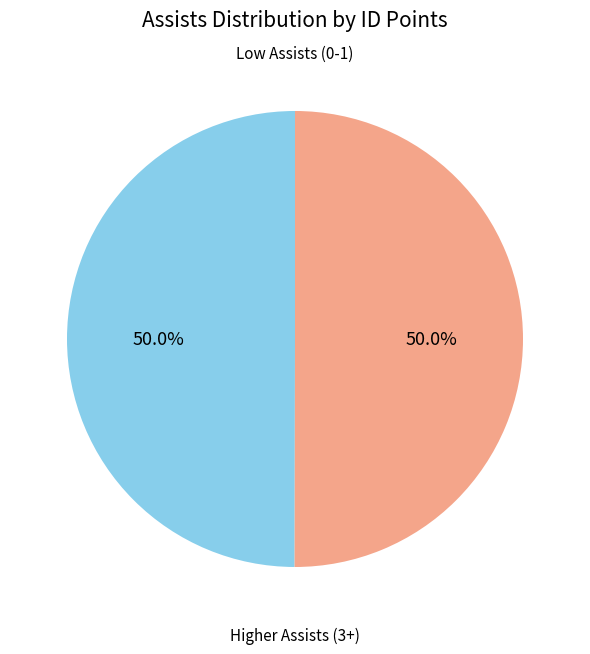

To the nearest percent, what is the difference between the largest and smallest slice percentages?

0%